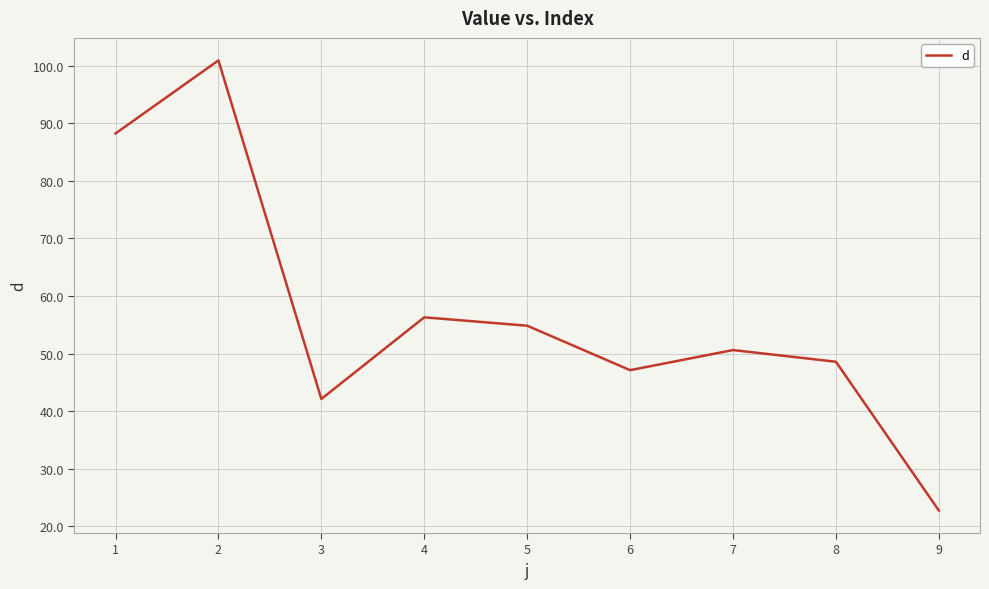

What is the ratio of the value at 1 to the value at 3?

2.1